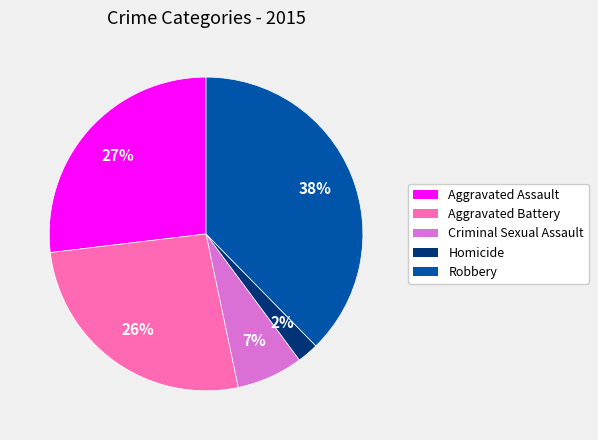

Which has a higher value, Criminal Sexual Assault or Robbery?

Robbery